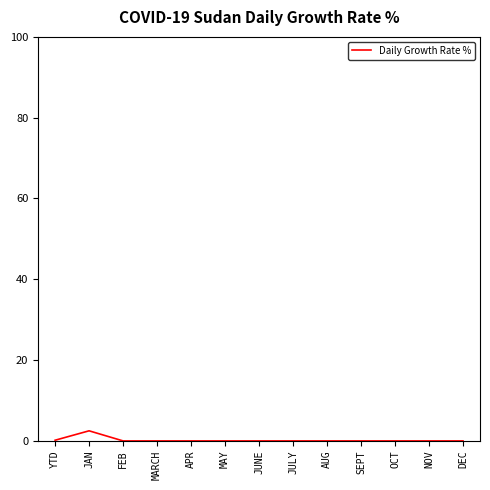

Which label corresponds to the largest value in the chart?

JAN